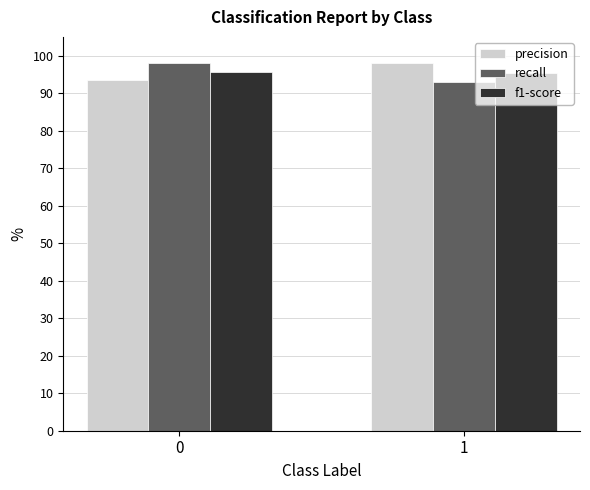

Which category has the highest value in the precision series?

1